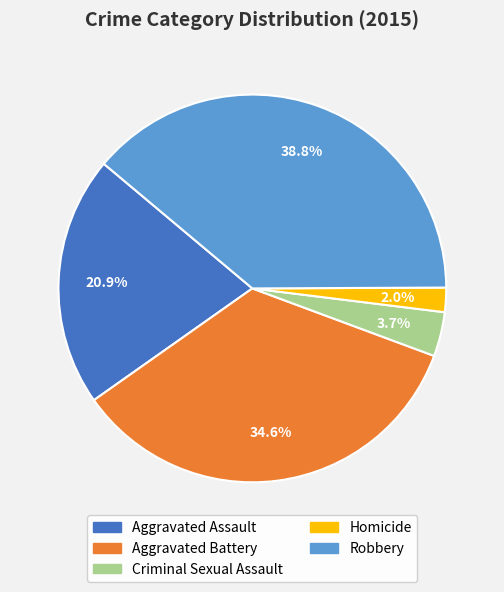

What is the ratio of the value at Robbery to the value at Criminal Sexual Assault?

10.5